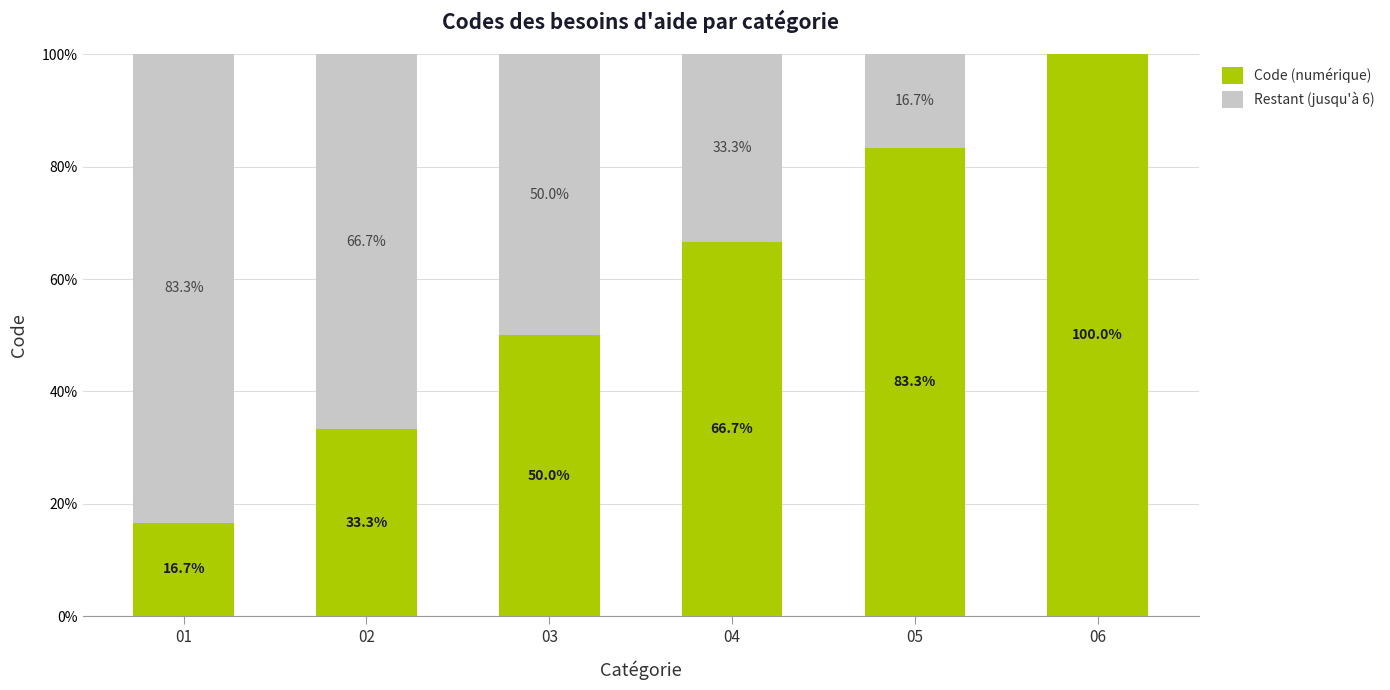

Is it true that Restant (jusqu'à 6) equals 1 at 05?

True